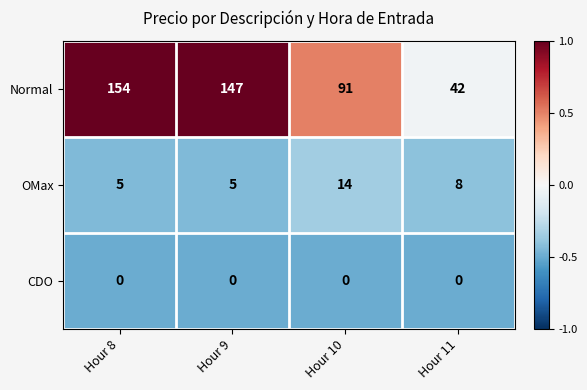

Reading left to right, transcribe all the data shown in this chart.

Normal: 154	147	91	42
OMax: 5	5	14	8
CDO: 0	0	0	0